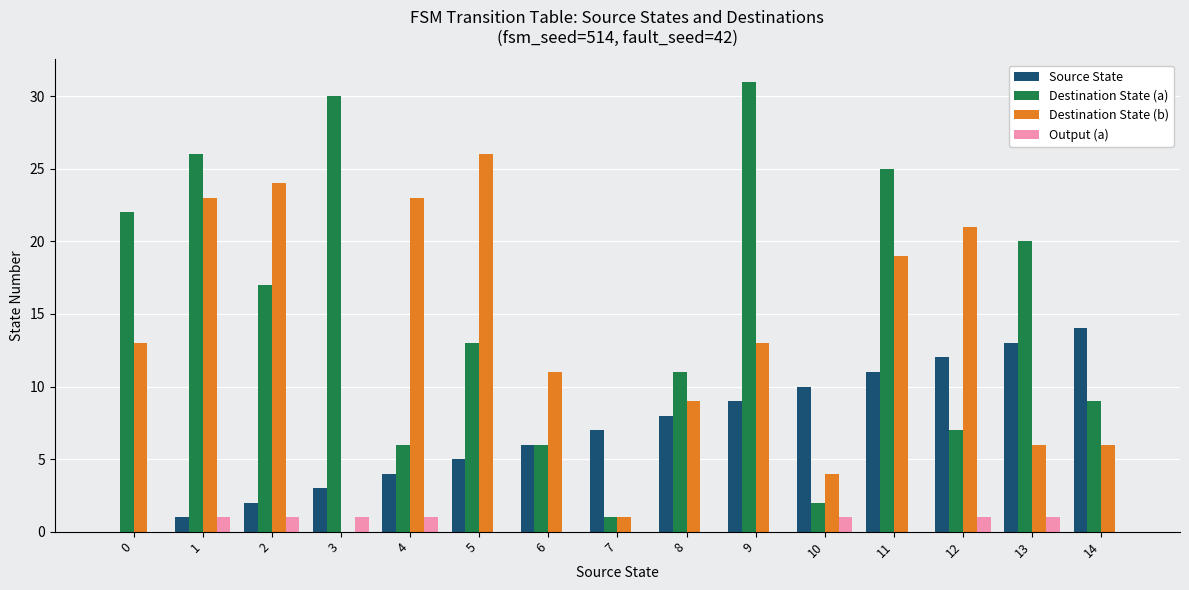

Is the value of Output (a) at 6 greater than the value of Destination State (a) at 7?

No